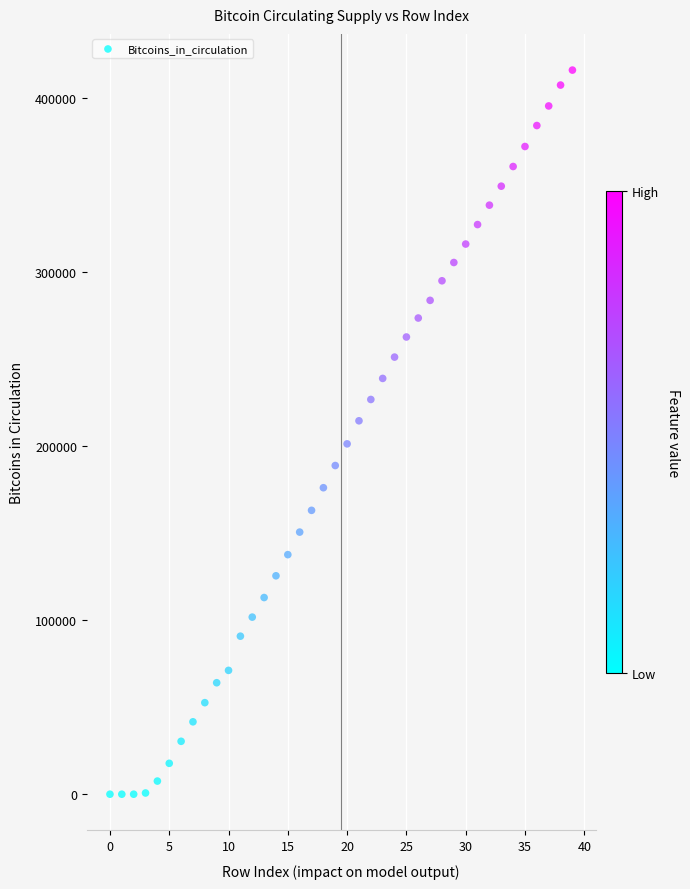

What is the range of Y values (max minus min)?

416050